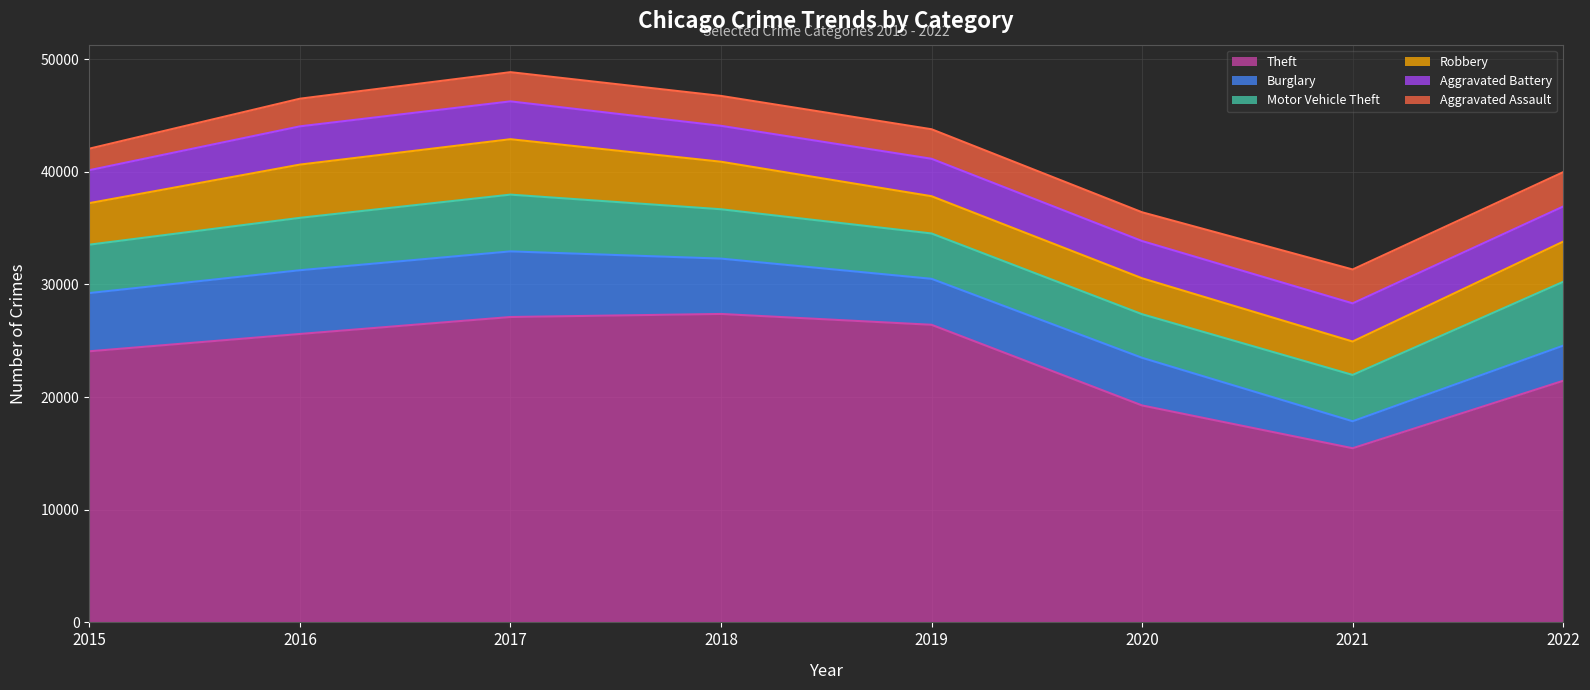

What is the difference between the Aggravated Assault values at 2021 and 2020?

454